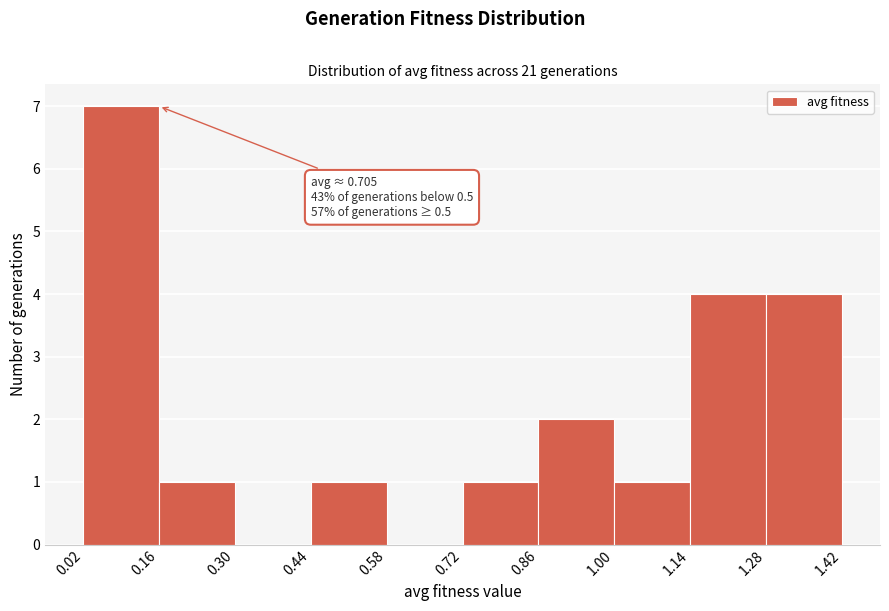

Over which range of the x-axis is the bar tallest?

0.02 to 0.16